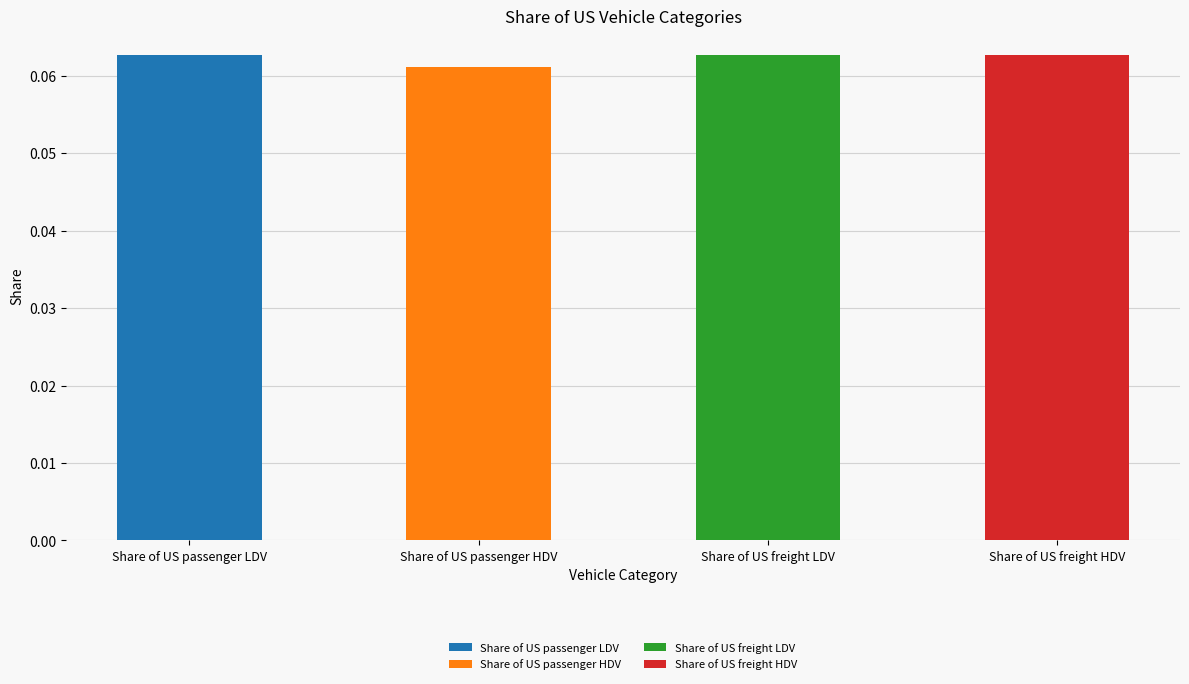

Between Share of US freight LDV and Share of US freight HDV, which is larger?

Share of US freight LDV